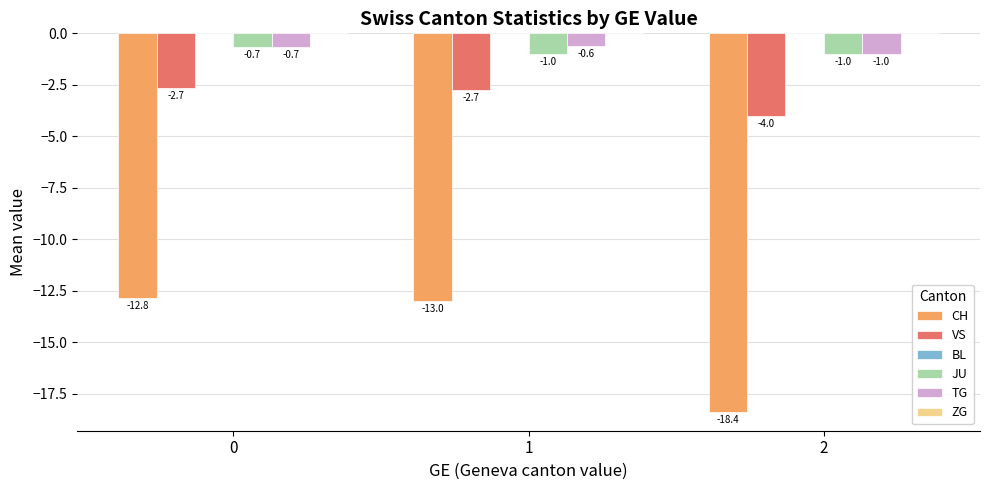

How many groups of bars are there?

3